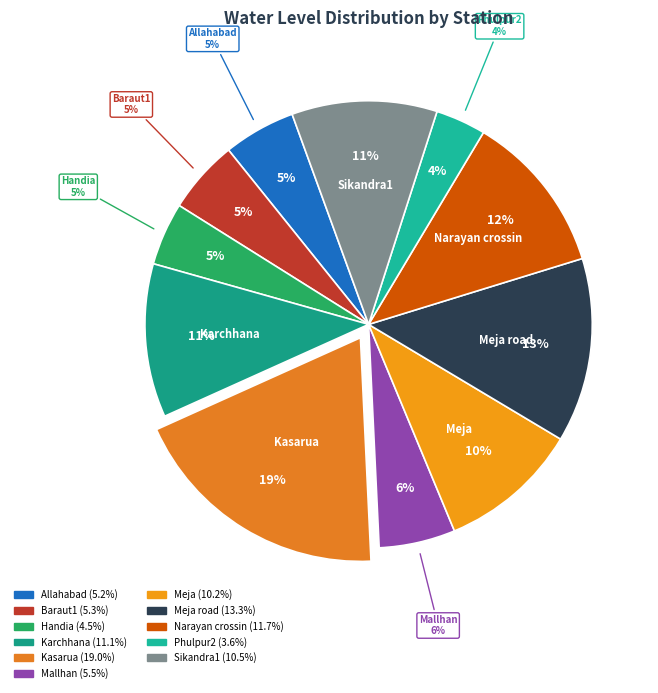

What percentage is NOT represented by Handia?

95.5%